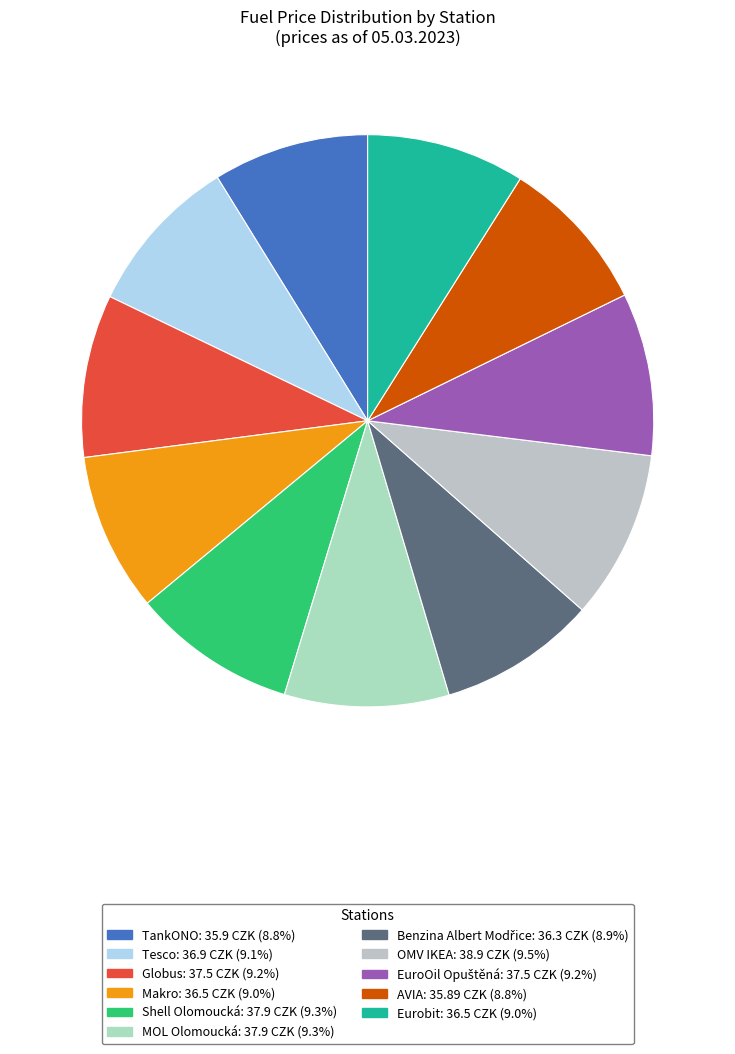

Does Globus represent more than half of the total?

No